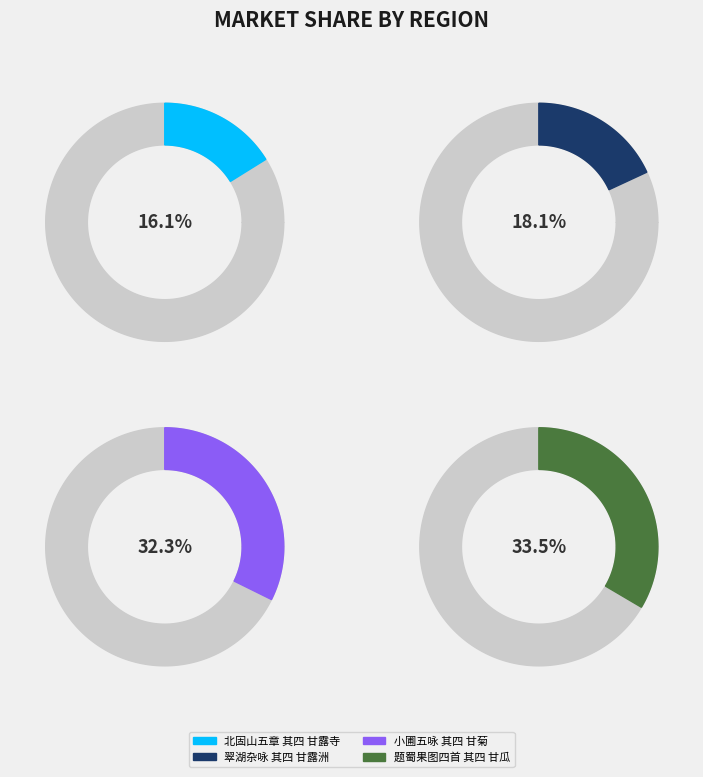

To the nearest percent, what is the difference between the 小圃五咏 其四 甘菊 and 北固山五章 其四 甘露寺 slice percentages?

16%